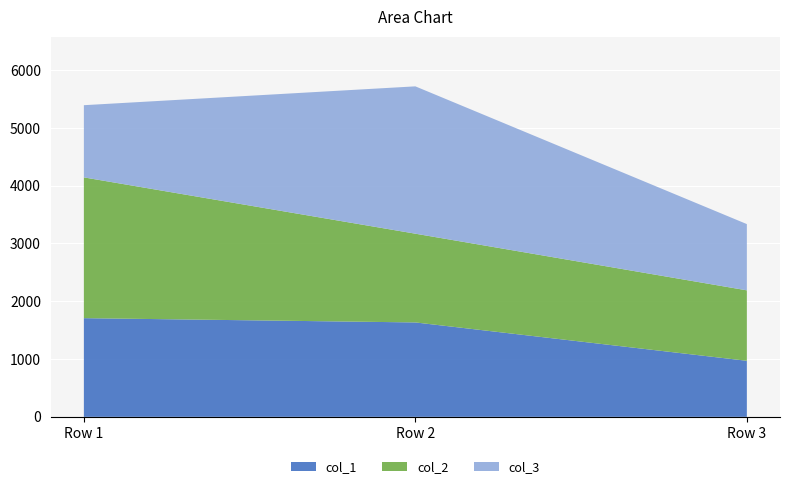

Reading right to left, transcribe all the data shown in this chart.

col_1: Row 3=969.8	Row 2=1633.7	Row 1=1707.6
col_2: Row 3=1219.3	Row 2=1535.6	Row 1=2435.9
col_3: Row 3=1146.3	Row 2=2549.5	Row 1=1249.3